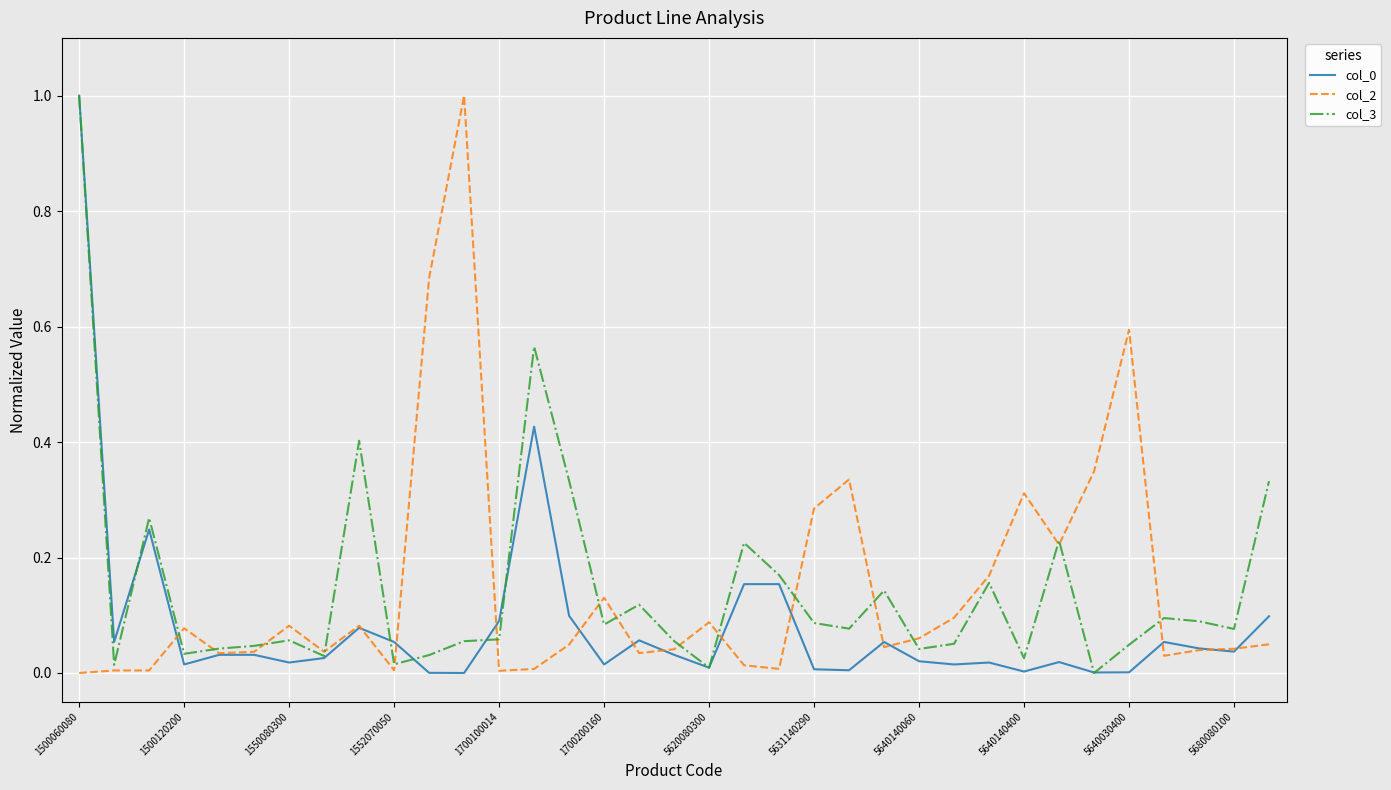

What is the maximum value shown in the chart?

1.0